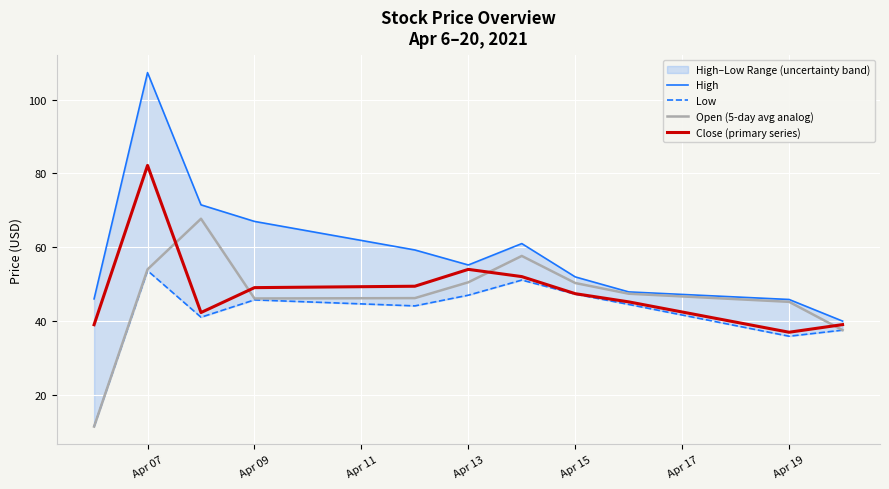

What is the minimum value for Close (primary series)?

37.0